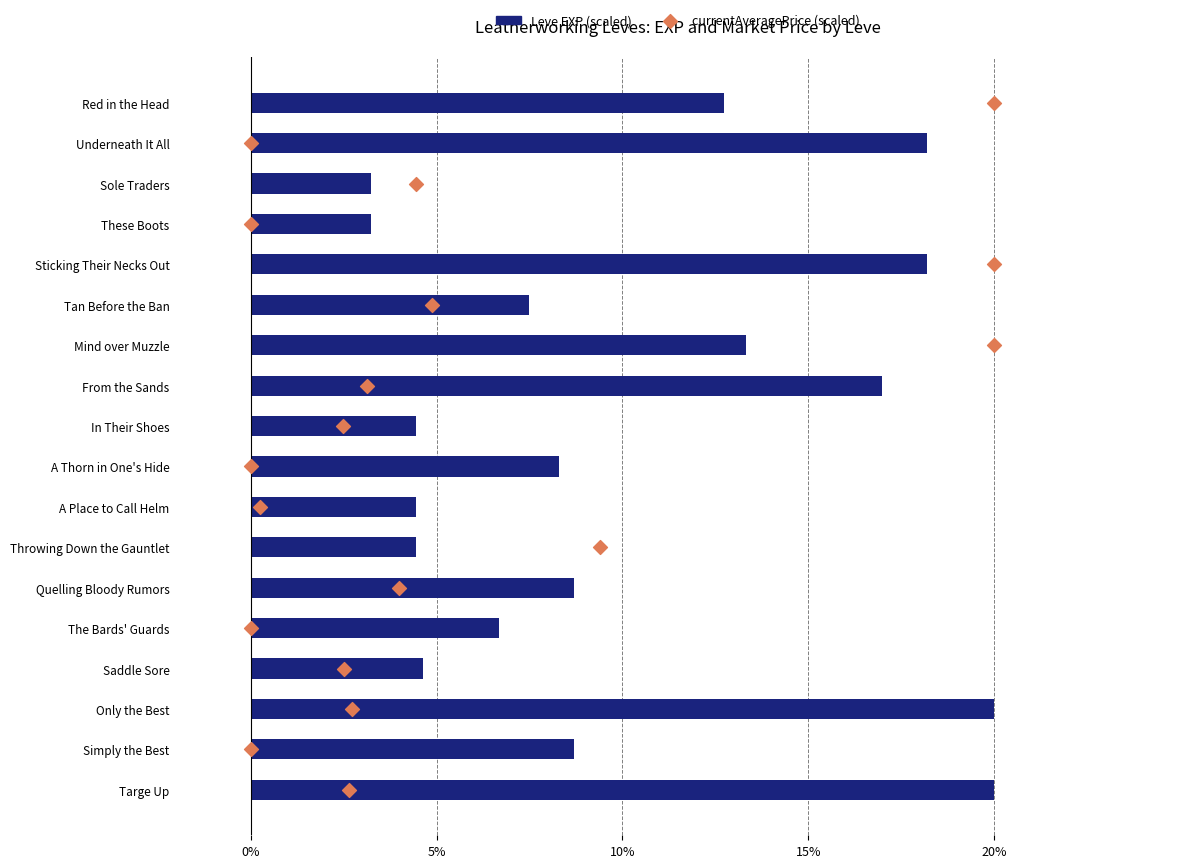

Which series has the largest total across all categories?

Leve EXP (scaled)